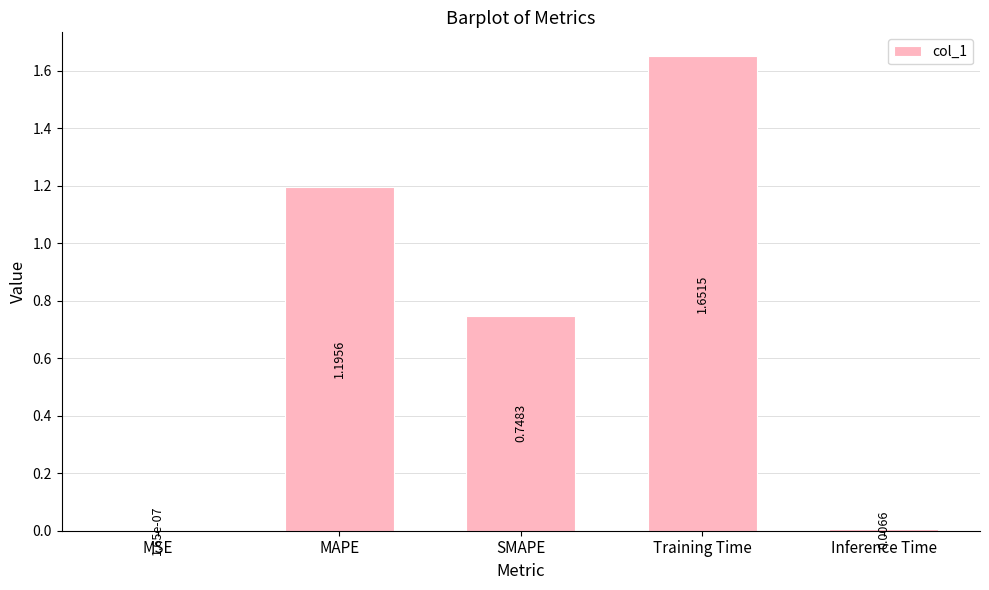

Which has a higher value, Training Time or Inference Time?

Training Time